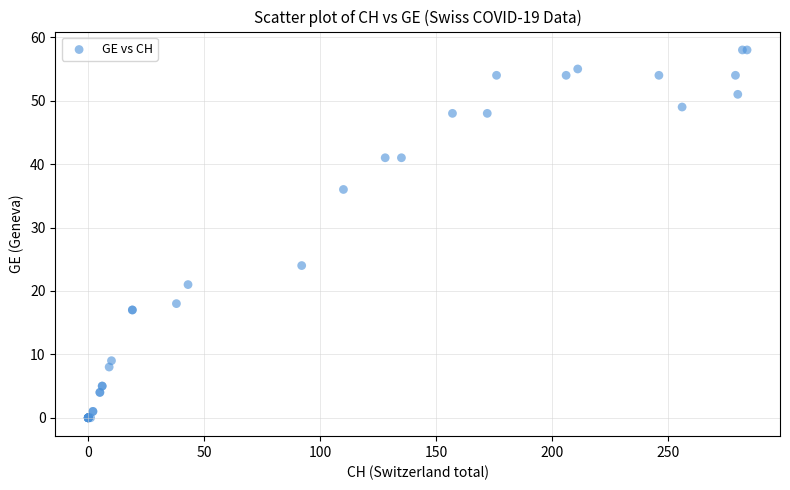

What Y value in the scatter plot is closest to 29?

24